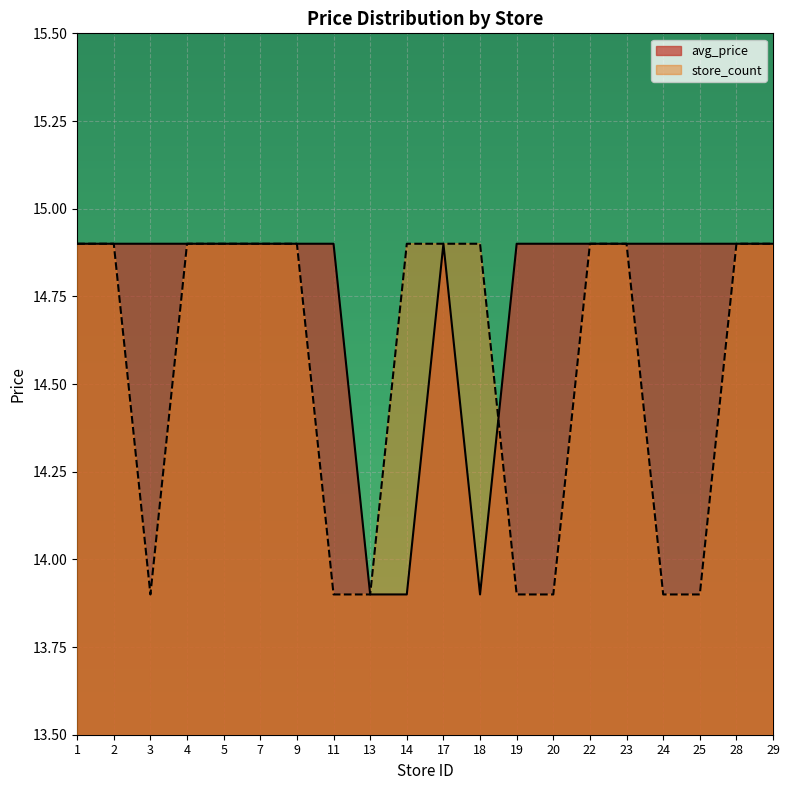

How many lines are shown in the chart?

2